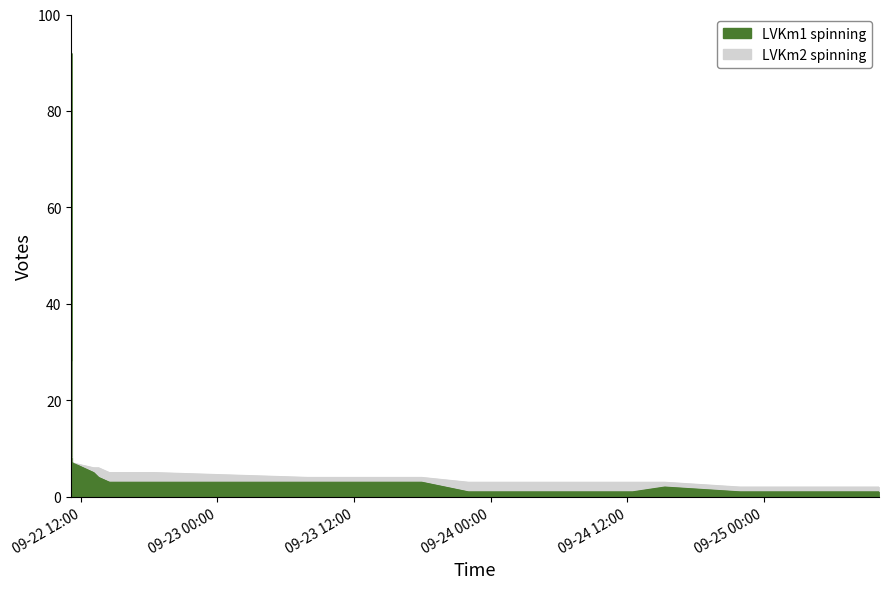

True or false: LVKm2 spinning and LVKm1 spinning intersect in this chart.

False